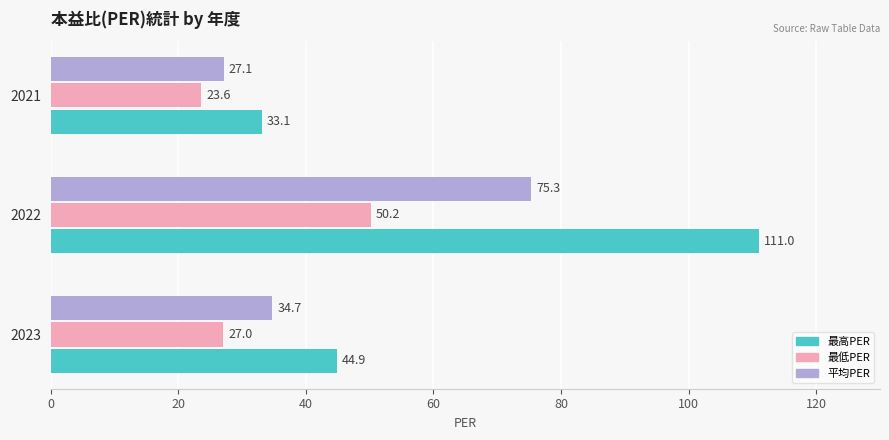

Which series has the largest total across all categories?

最高PER